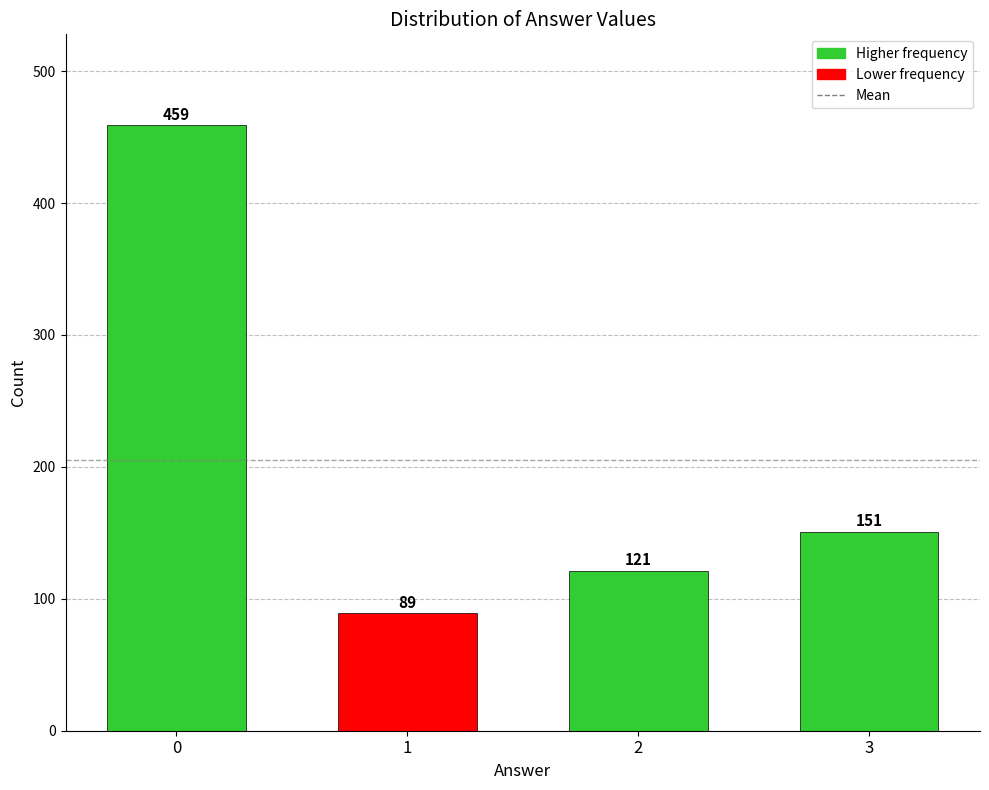

Reading right to left, list all the values displayed in this chart.

3=151	2=121	1=89	0=459